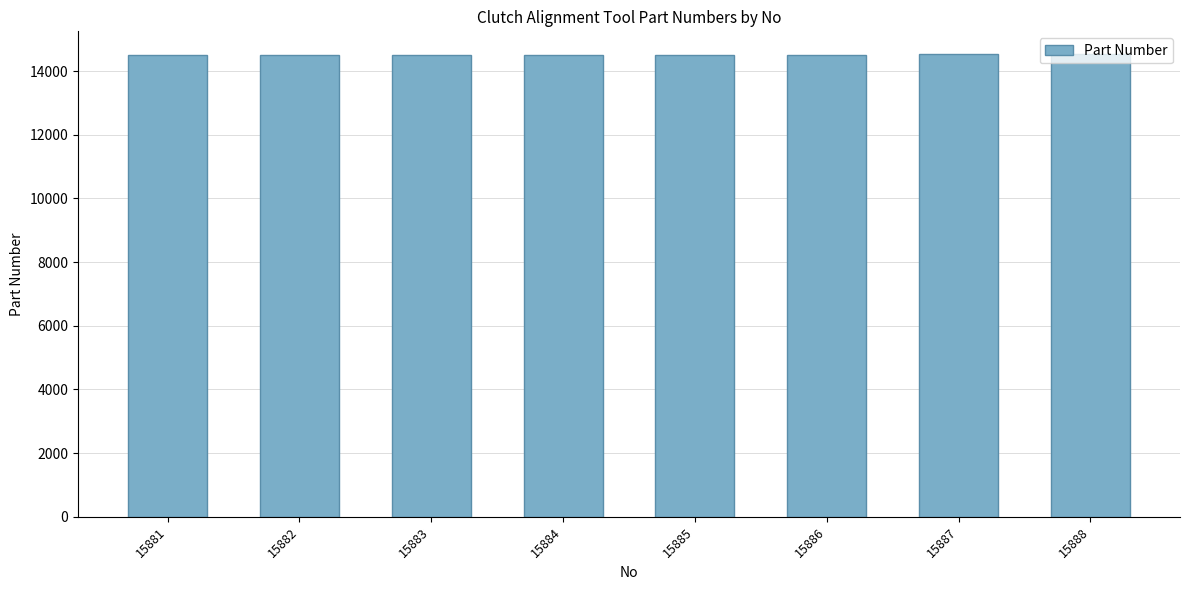

Are the bars horizontal?

No